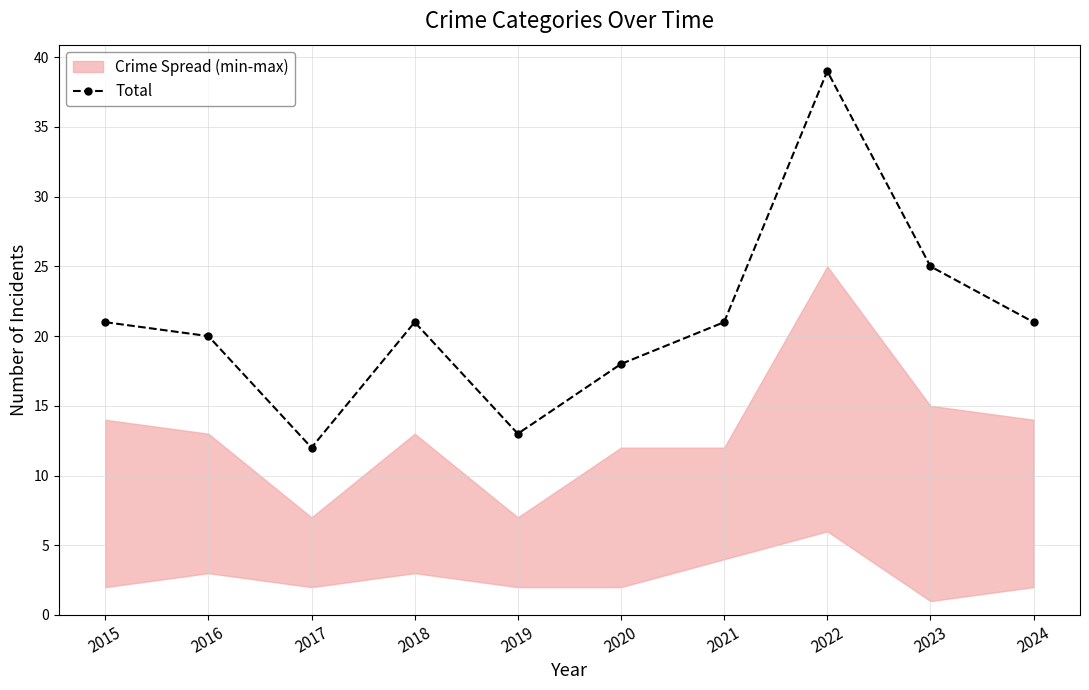

What is the average value?

21